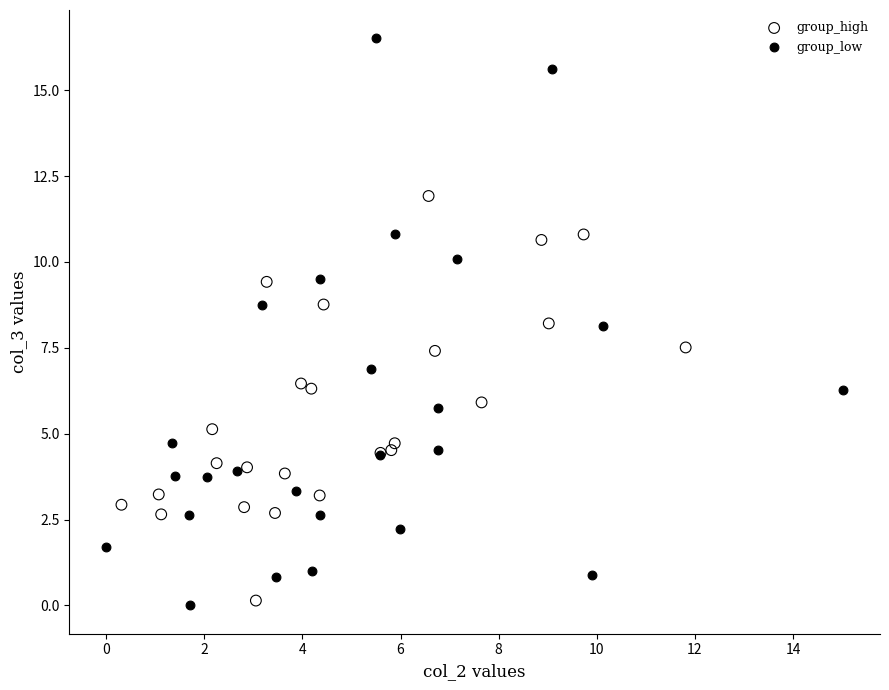

Which series contains the highest Y value?

group_low